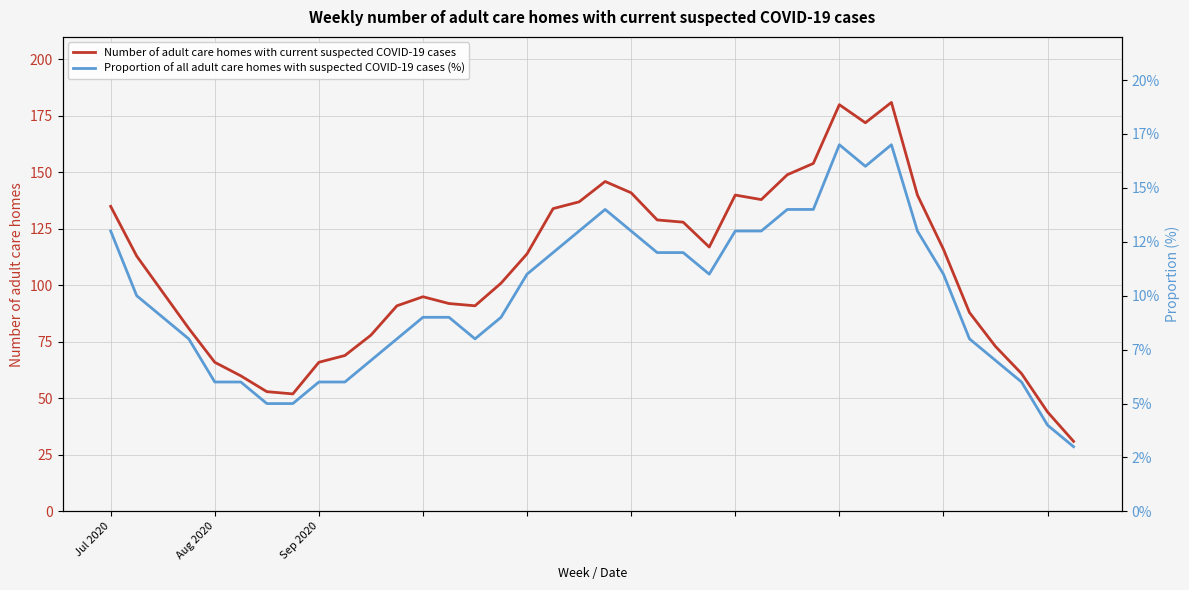

What is the label of the 27th point from the right?

11